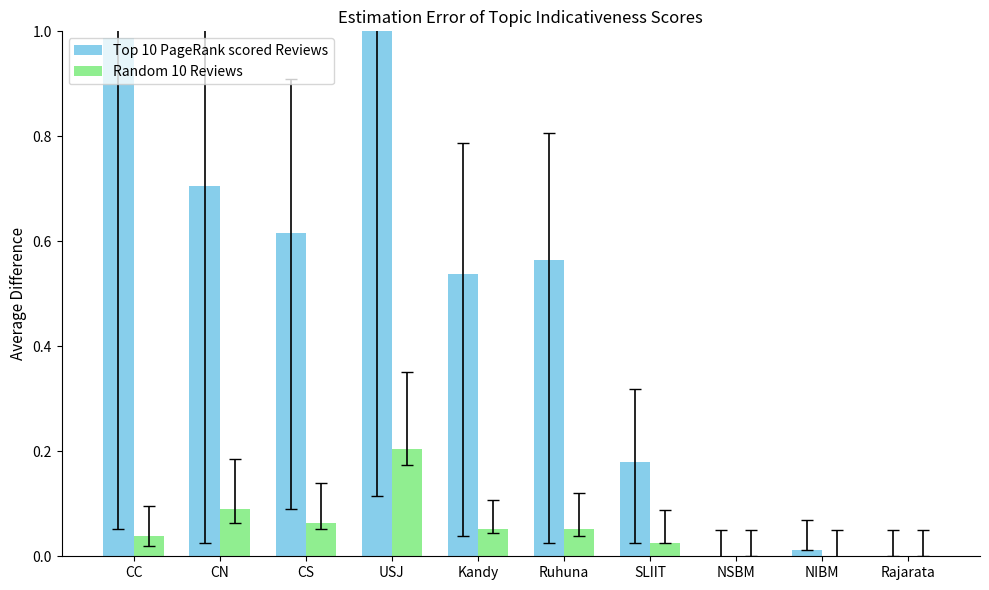

Is it true that Random 10 Reviews equals 0.2 at CN?

False